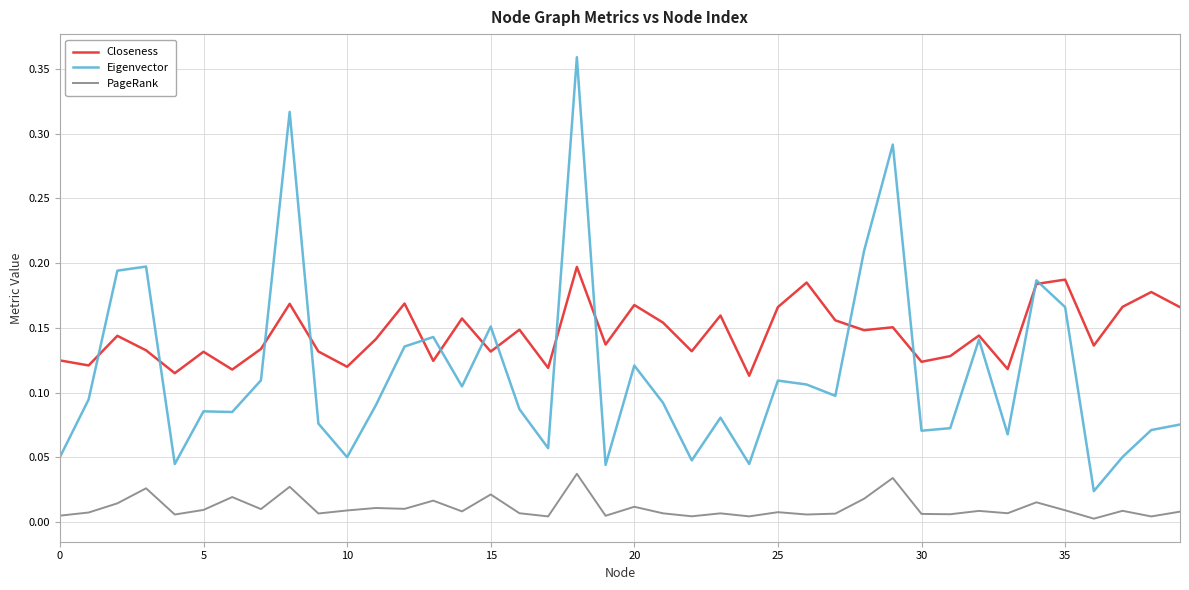

Which series has the largest range (max minus min)?

Eigenvector